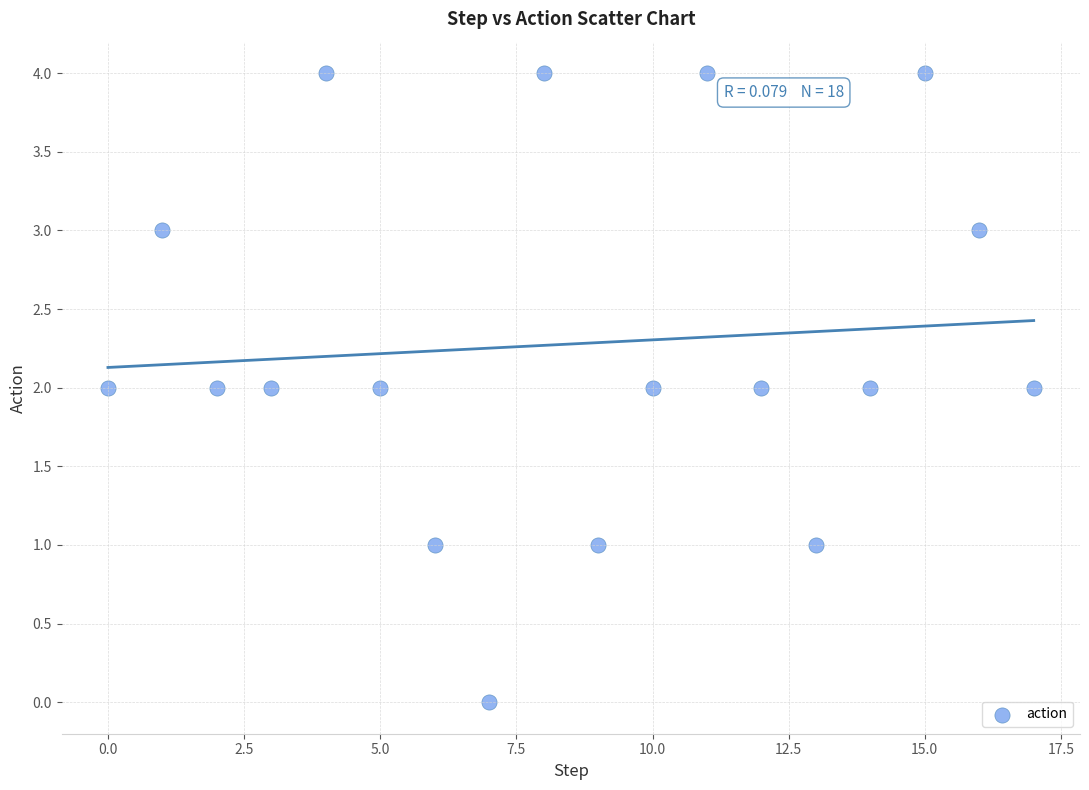

What is the range of Y values (max minus min)?

4